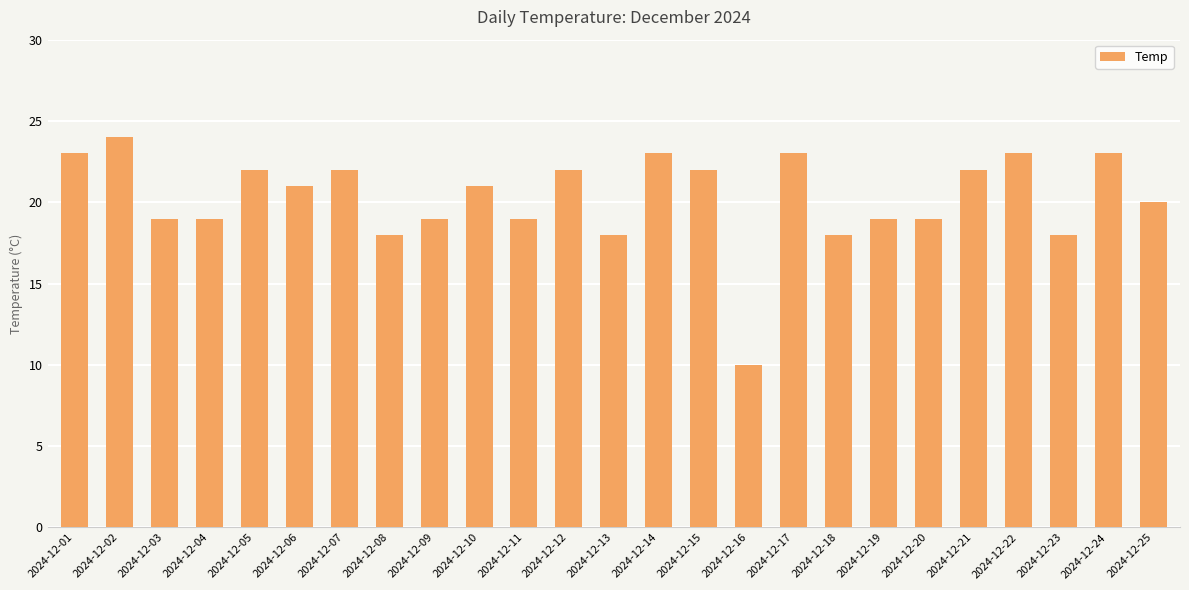

Reading left to right, what are all the values shown in this chart?

2024-12-01=23	2024-12-02=24	2024-12-03=19	2024-12-04=19	2024-12-05=22	2024-12-06=21	2024-12-07=22	2024-12-08=18	2024-12-09=19	2024-12-10=21	2024-12-11=19	2024-12-12=22	2024-12-13=18	2024-12-14=23	2024-12-15=22	2024-12-16=10	2024-12-17=23	2024-12-18=18	2024-12-19=19	2024-12-20=19	2024-12-21=22	2024-12-22=23	2024-12-23=18	2024-12-24=23	2024-12-25=20